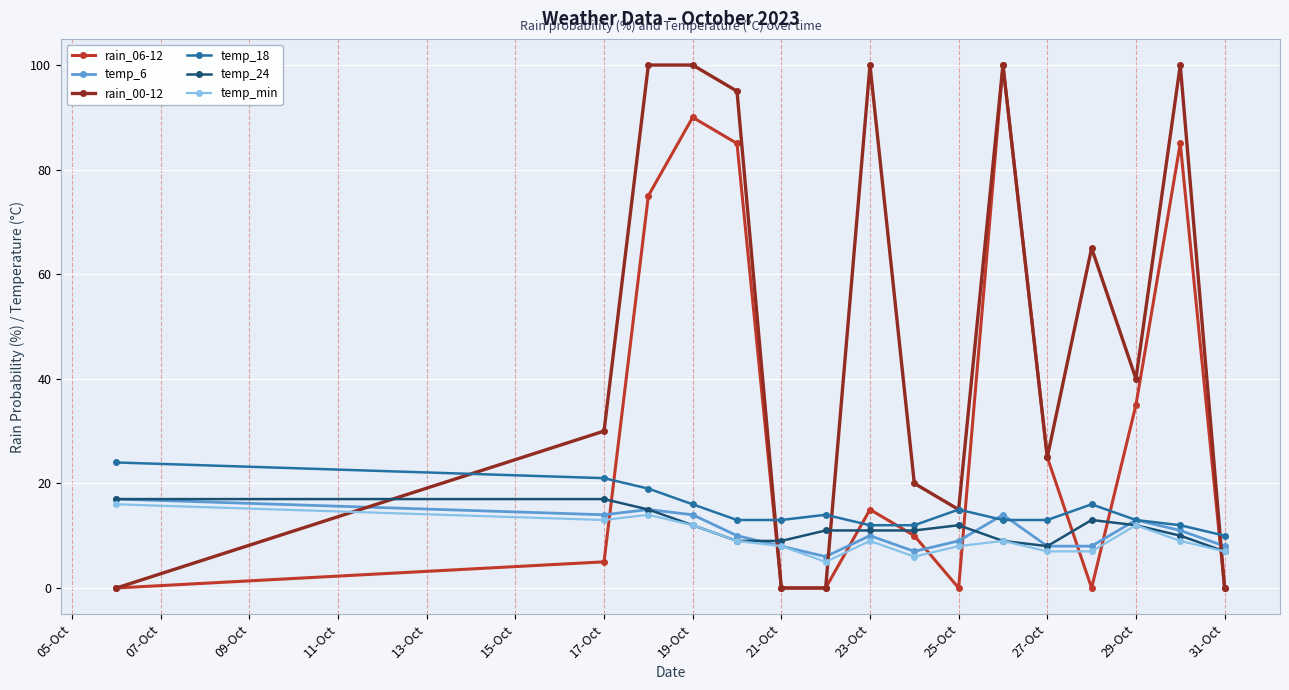

Which series has the largest total across all categories?

rain_00-12